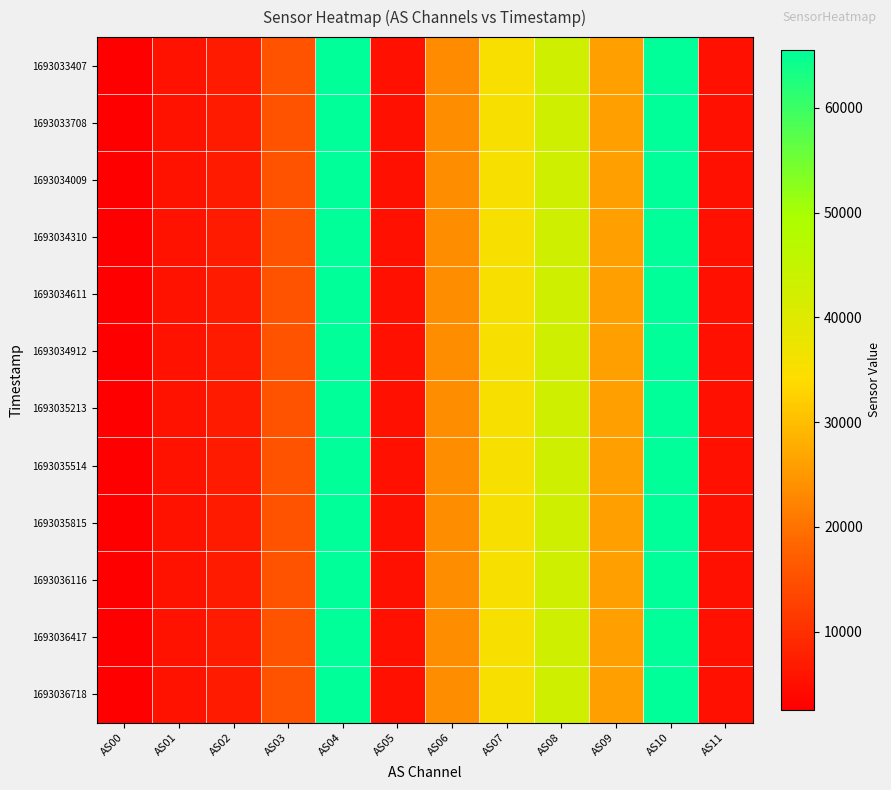

What is the total value across all series at AS10?

786420